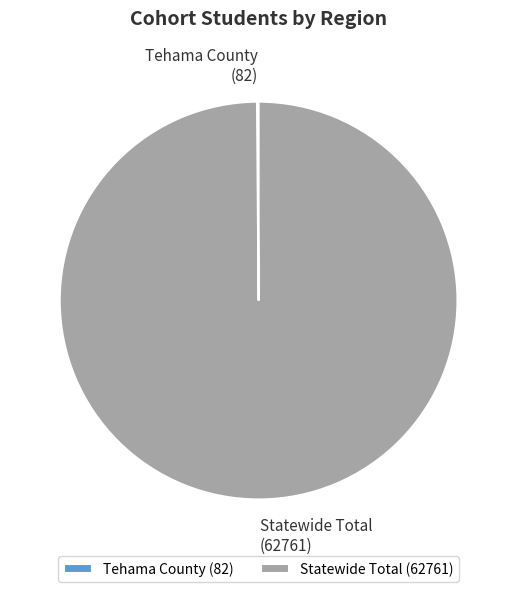

Is it true that Statewide Total is 100% of the pie?

True